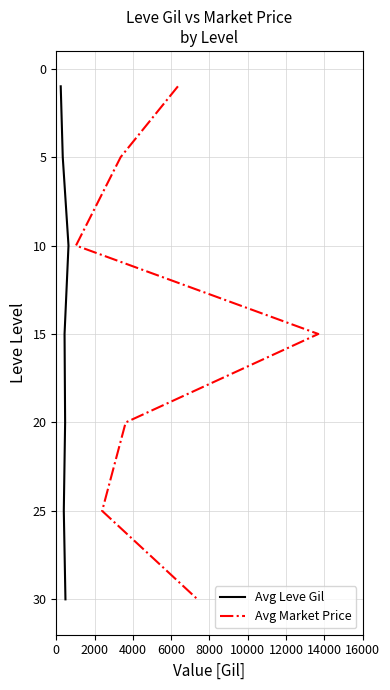

How many distinct data groups are displayed?

2